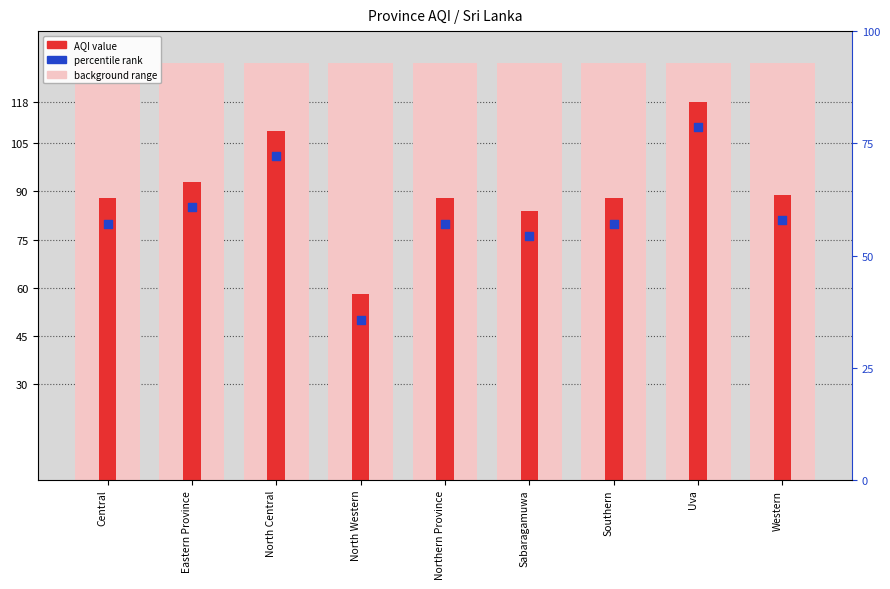

Which series reaches the minimum Y coordinate?

AQI